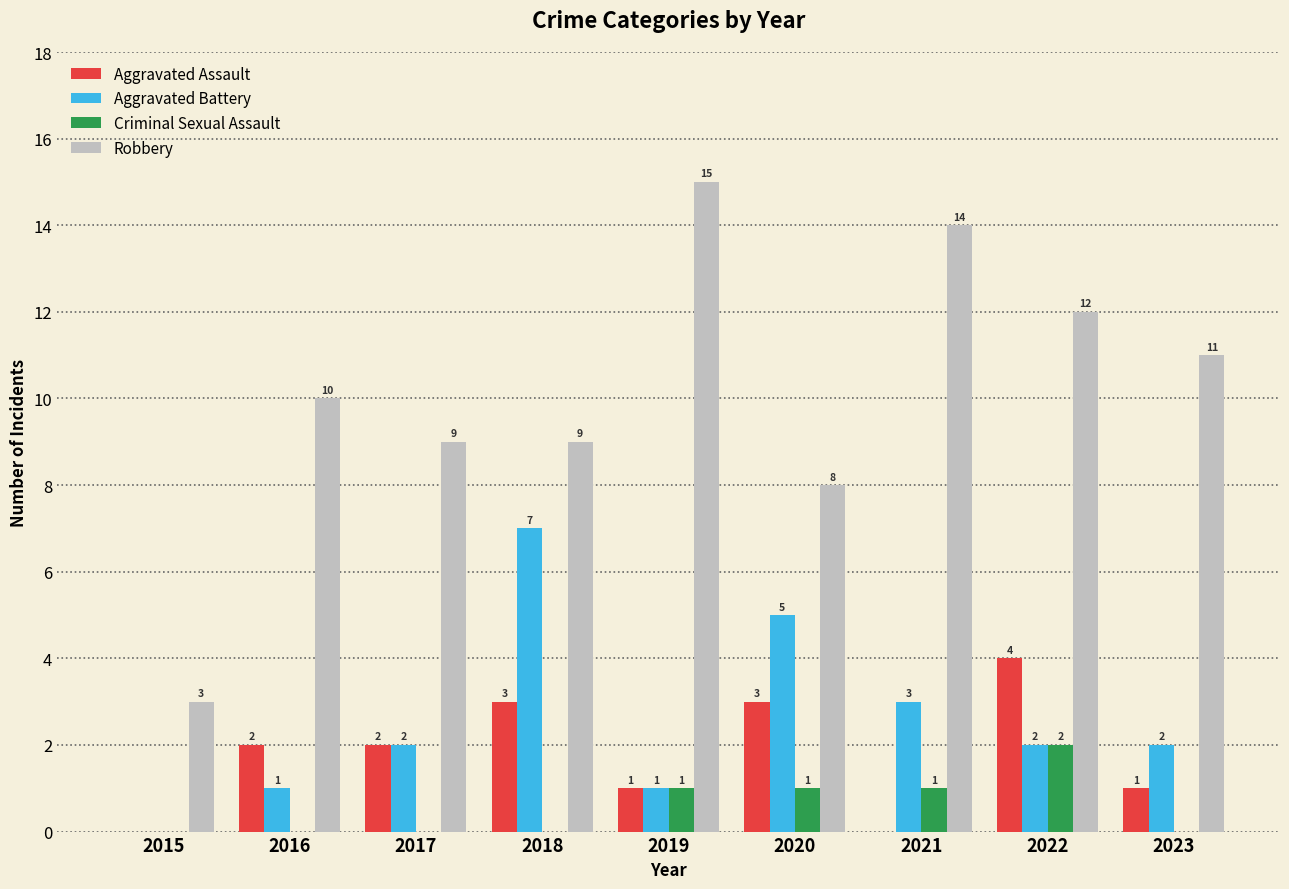

Are the bars grouped side by side (vs. stacked)?

Yes